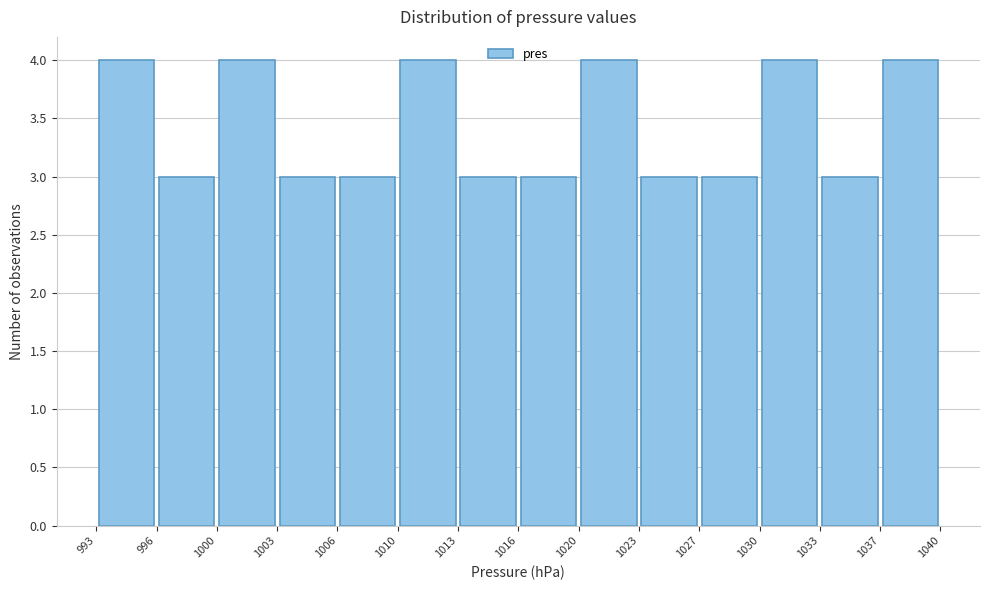

Reading left to right, list every bar in this chart as the range it spans on the x-axis followed by its height. The values are not printed on the chart, so give them approximately, as read against the axis.

993 to 996: 4
996 to 1000: 3
1000 to 1003: 4
1003 to 1006: 3
1006 to 1010: 3
1010 to 1013: 4
1013 to 1016: 3
1016 to 1020: 3
1020 to 1023: 4
1023 to 1027: 3
1027 to 1030: 3
1030 to 1033: 4
1033 to 1037: 3
1037 to 1040: 4